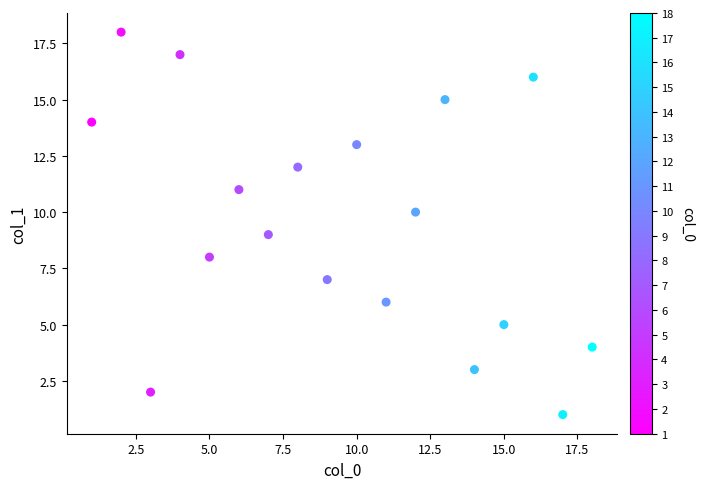

What is the range of X values (max minus min)?

17